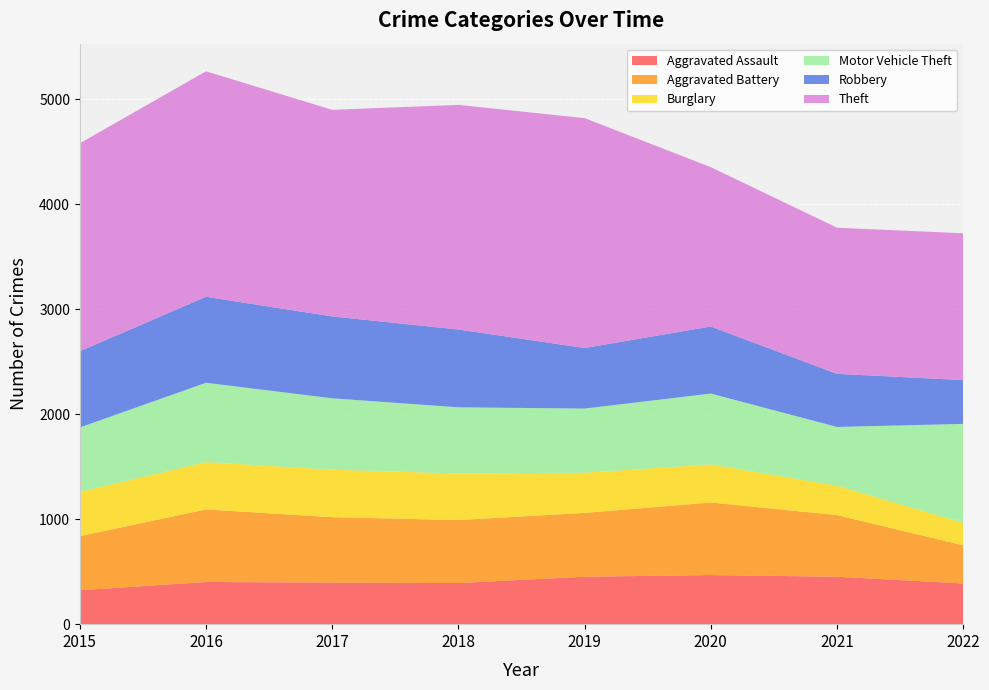

Reading left to right, extract all data points from this chart.

Aggravated Assault: 323	402	396	392	452	468	452	388
Aggravated Battery: 515	691	623	600	608	691	587	363
Burglary: 422	451	453	443	383	363	280	214
Motor Vehicle Theft: 614	756	680	631	611	675	560	943
Robbery: 726	819	780	741	577	639	506	417
Theft: 1981	2148	1968	2140	2190	1518	1392	1399